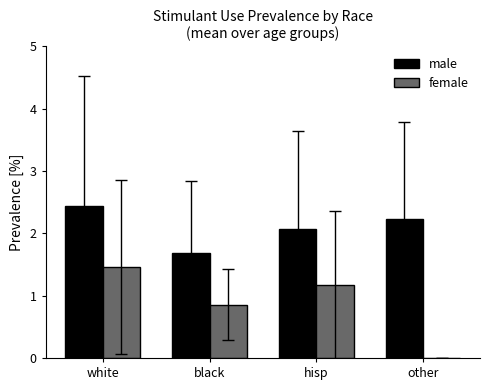

At which category is the sum across all series the highest?

white